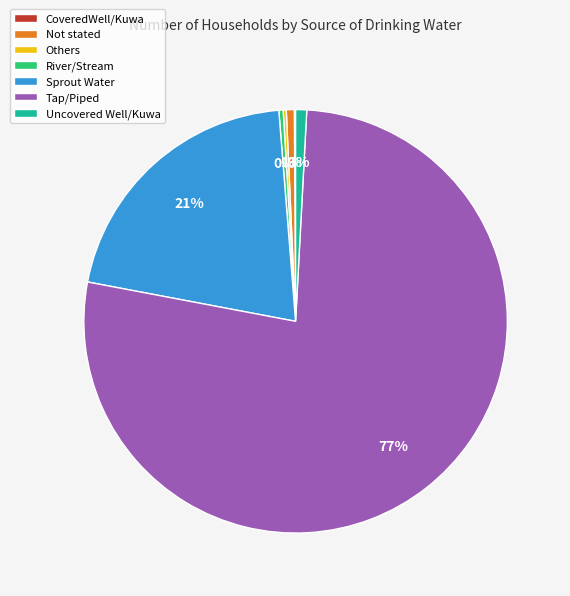

Which has a higher value, Tap/Piped or Not stated?

Tap/Piped